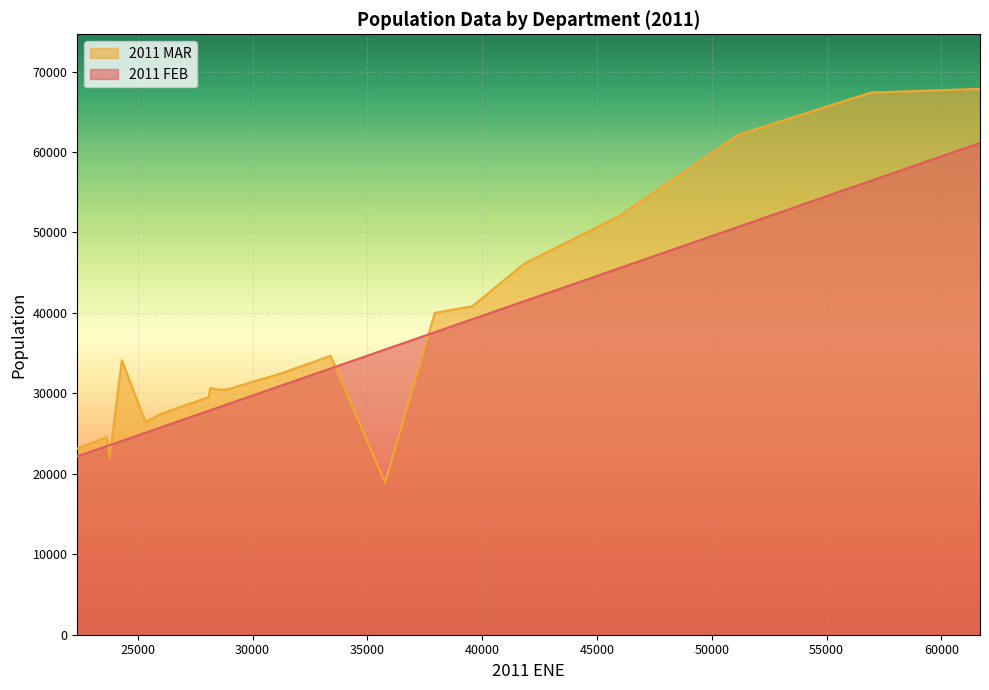

What is the approximate value of 2011 MAR at CAPILLA DE SITON, to the nearest 10?

40830